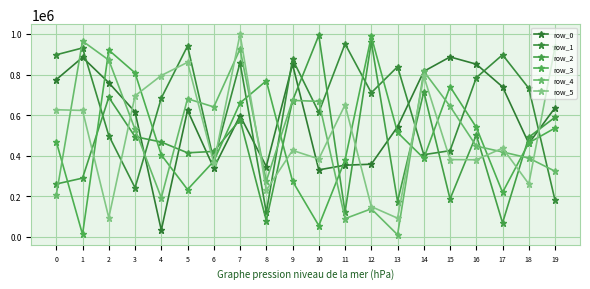

What is the value of the row_1 point at the 12th from the left?

951379